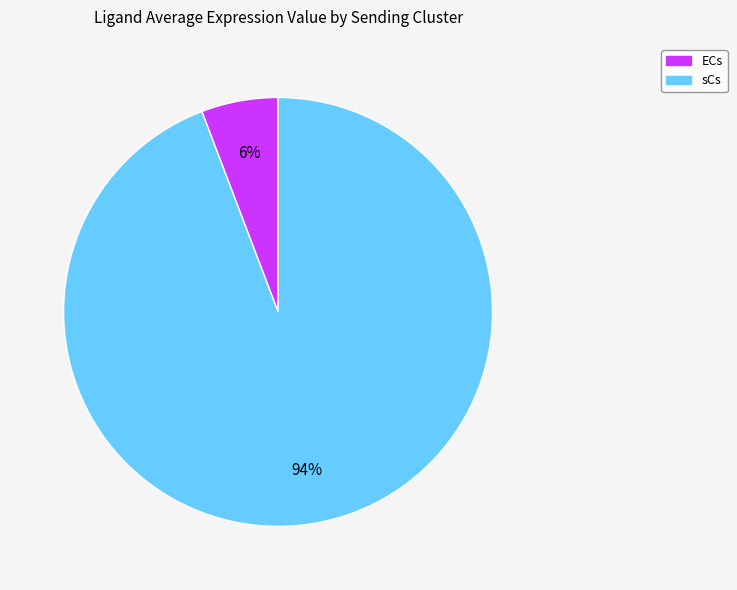

Do sCs and ECs together represent more than half of the pie?

Yes